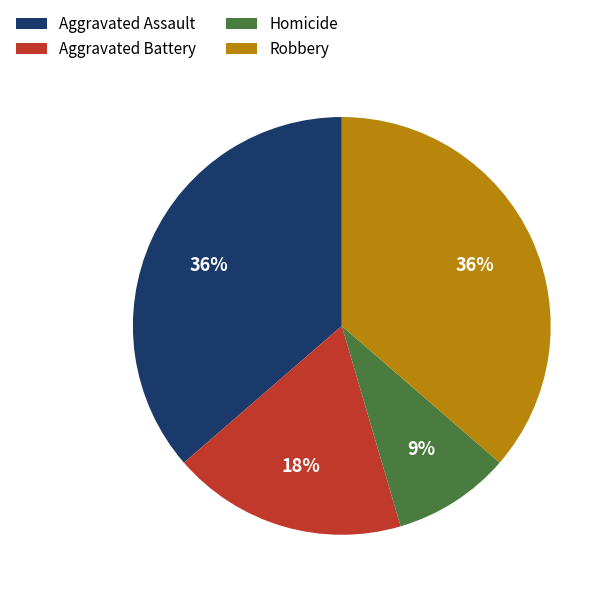

Is Homicide the majority of the pie?

No